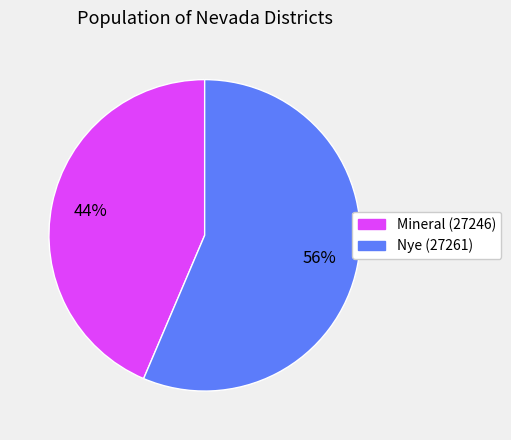

Rank the categories by value from highest to lowest.

Nye (27261), Mineral (27246)